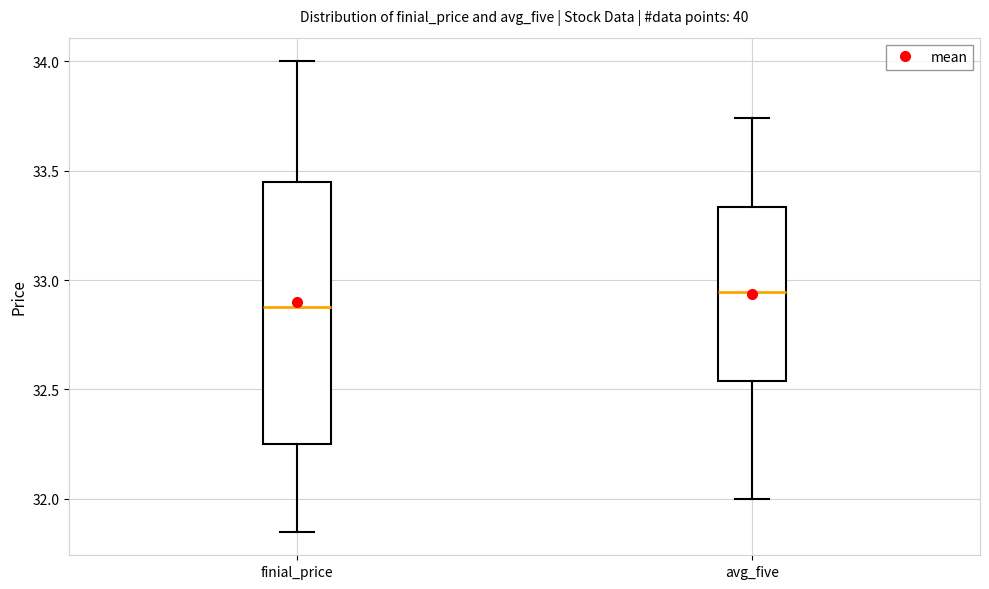

Reading left to right, transcribe this box plot: for each box, give where its median line is, the range the box spans, and where its two whiskers end, as read against the y-axis. The values are not printed on the chart, so give them approximately, as read against the axis.

finial_price: median 32.90, box 32.25 to 33.45, whiskers 31.85 to 34.00
avg_five: median 32.95, box 32.55 to 33.35, whiskers 32.00 to 33.75